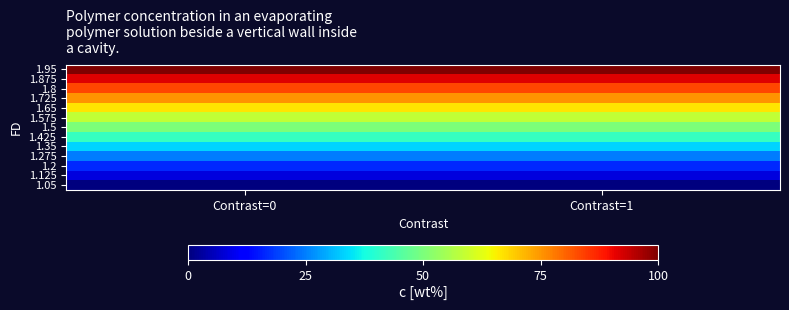

How many series are shown in this chart?

13